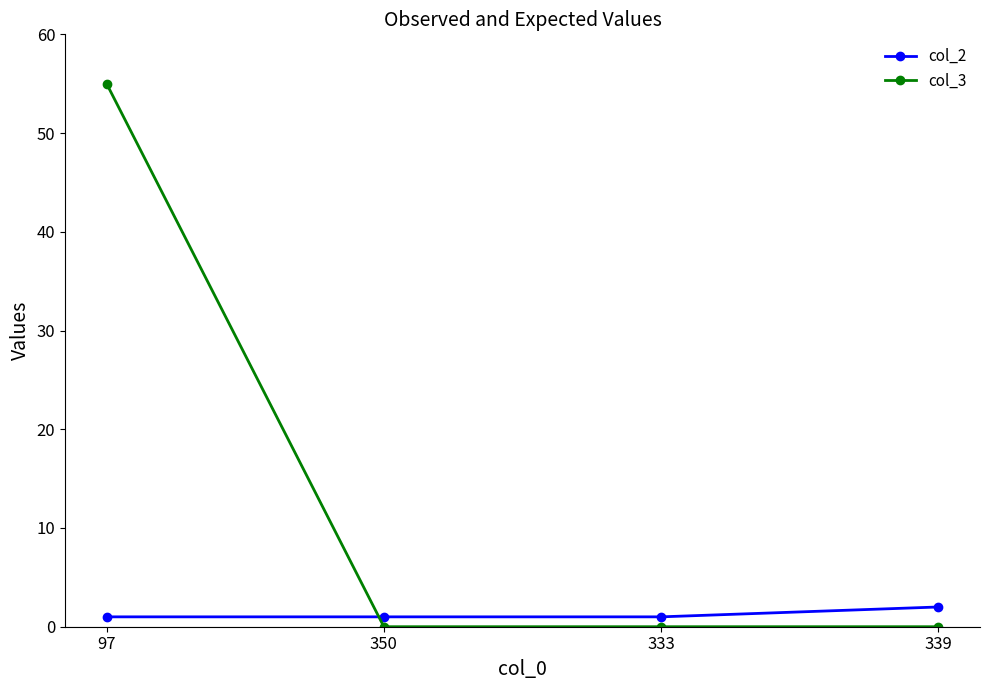

How many times do col_3 and col_2 cross each other?

1